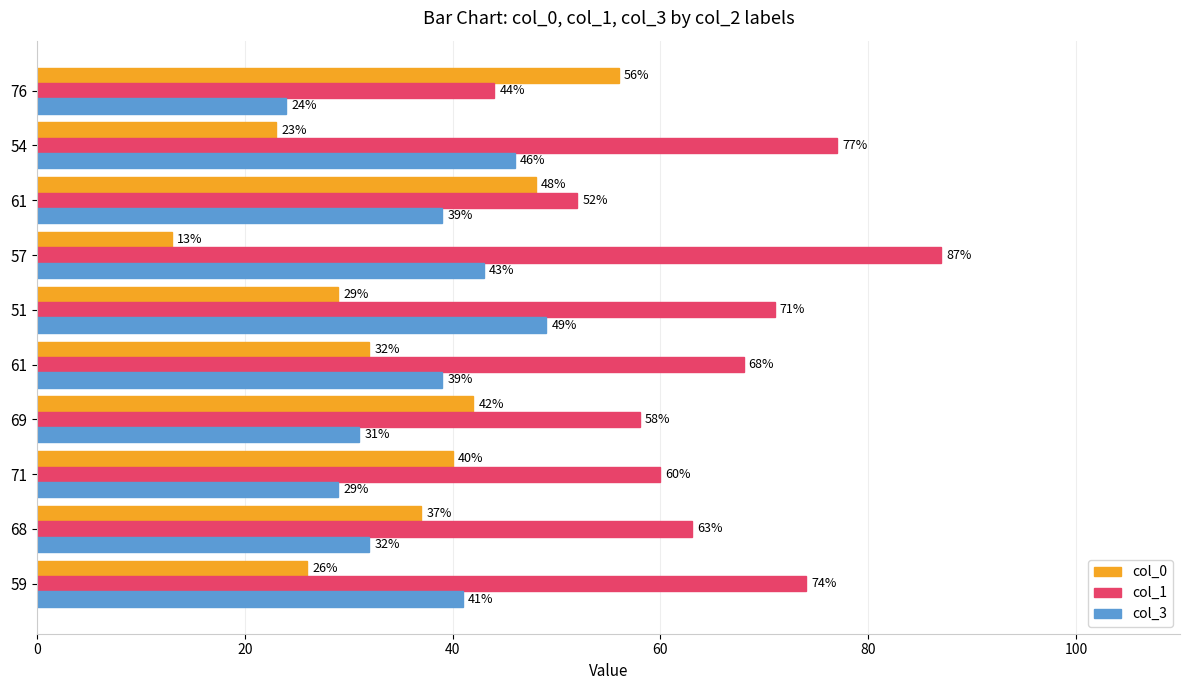

How many data points in col_3 are less than 39?

4